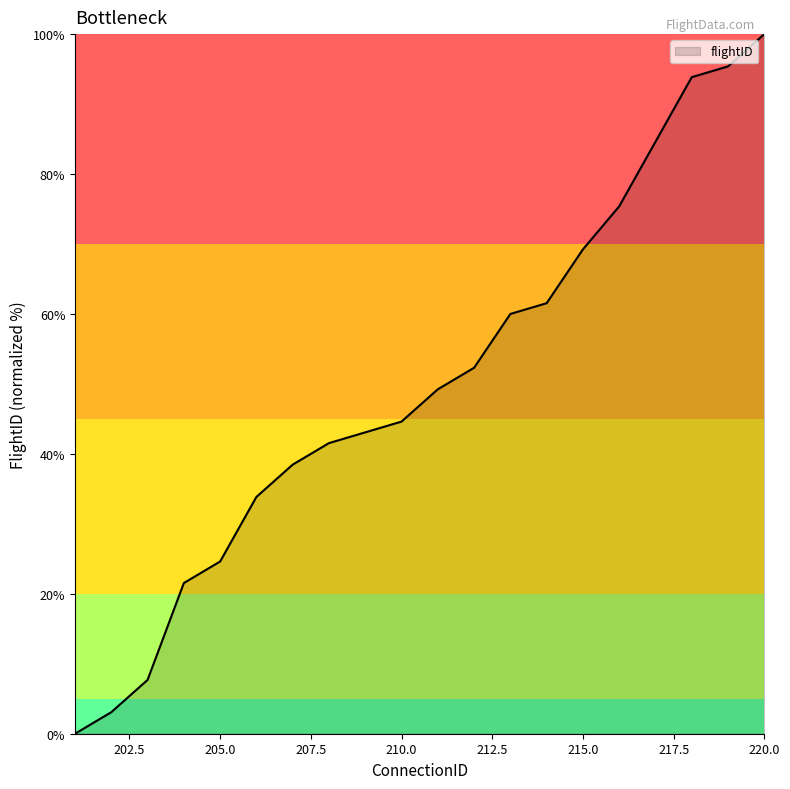

What is the difference between the maximum and minimum values?

100.0